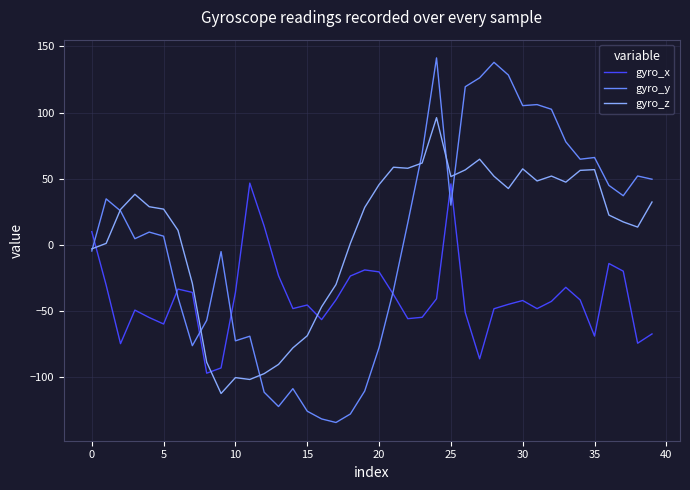

Which series has the widest spread of values?

gyro_y